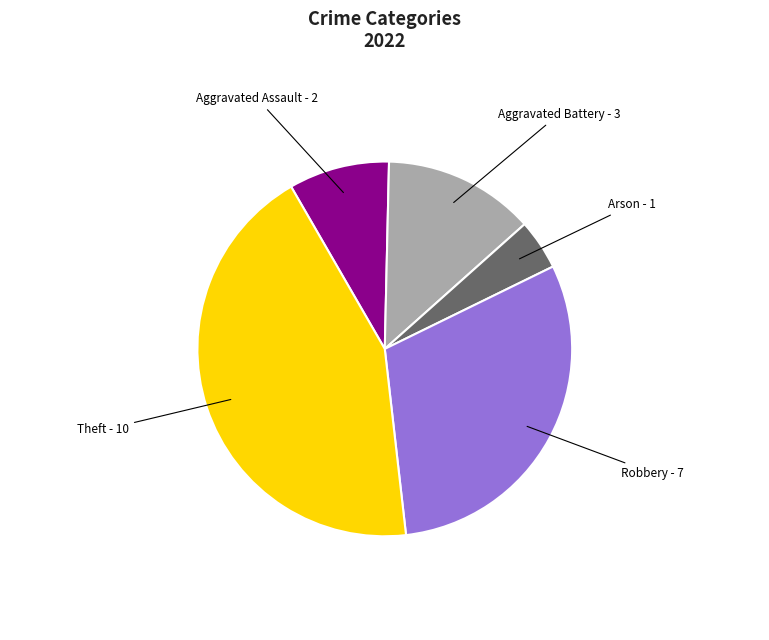

How much of the chart is everything except Theft?

56.5%